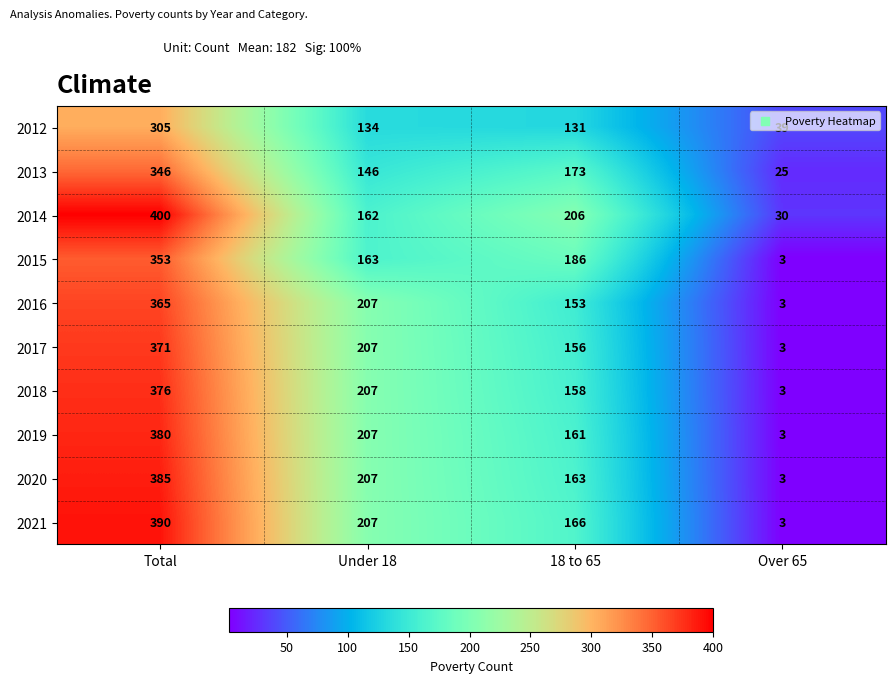

What is the smallest value displayed?

3